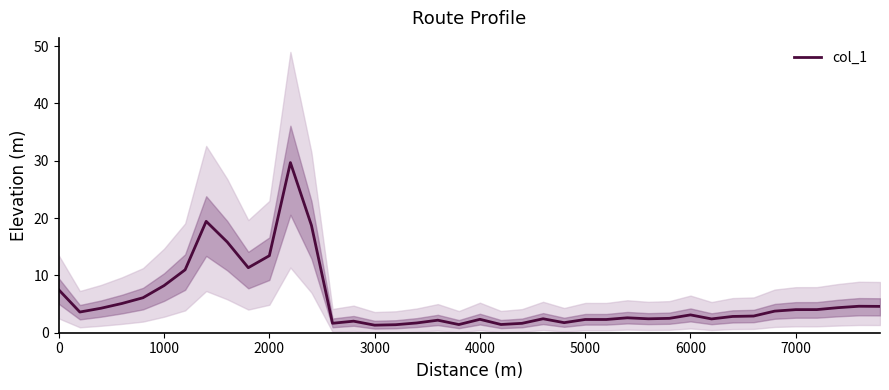

What is the minimum value for col_1?

1.3